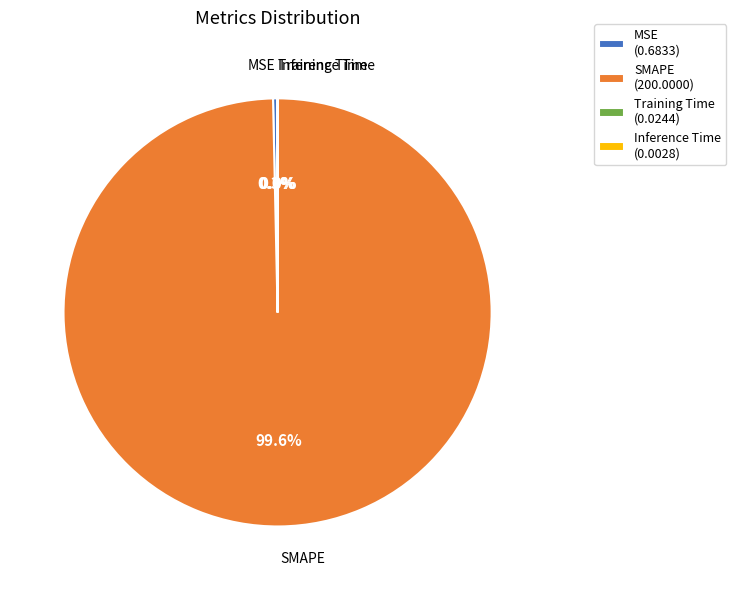

Which slice represents more than half of the pie?

SMAPE